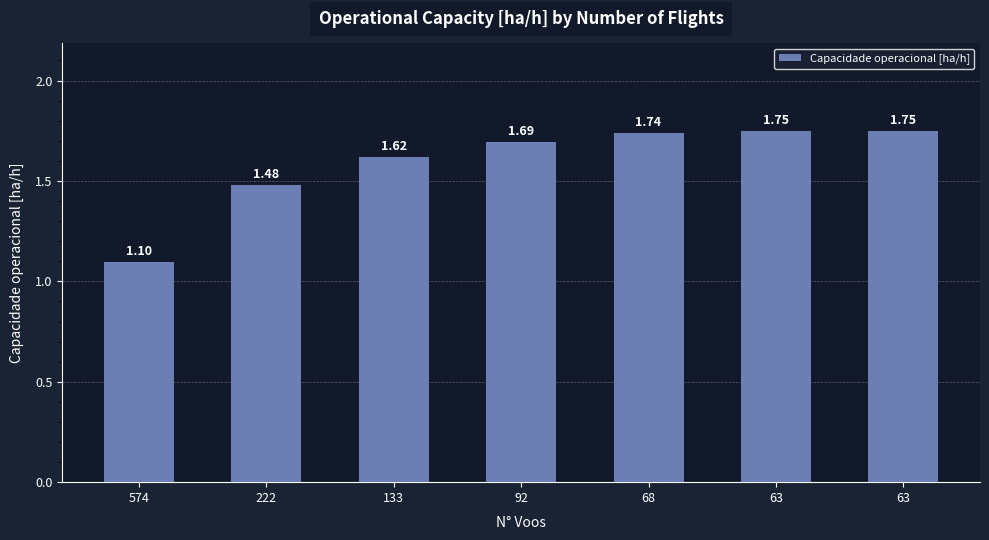

The value at 133 is 1.6. True or false?

True